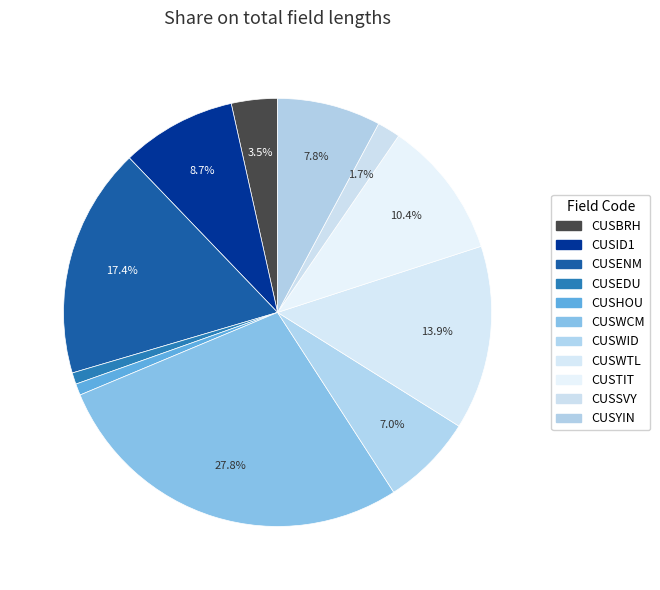

How many segments does this pie chart have?

11